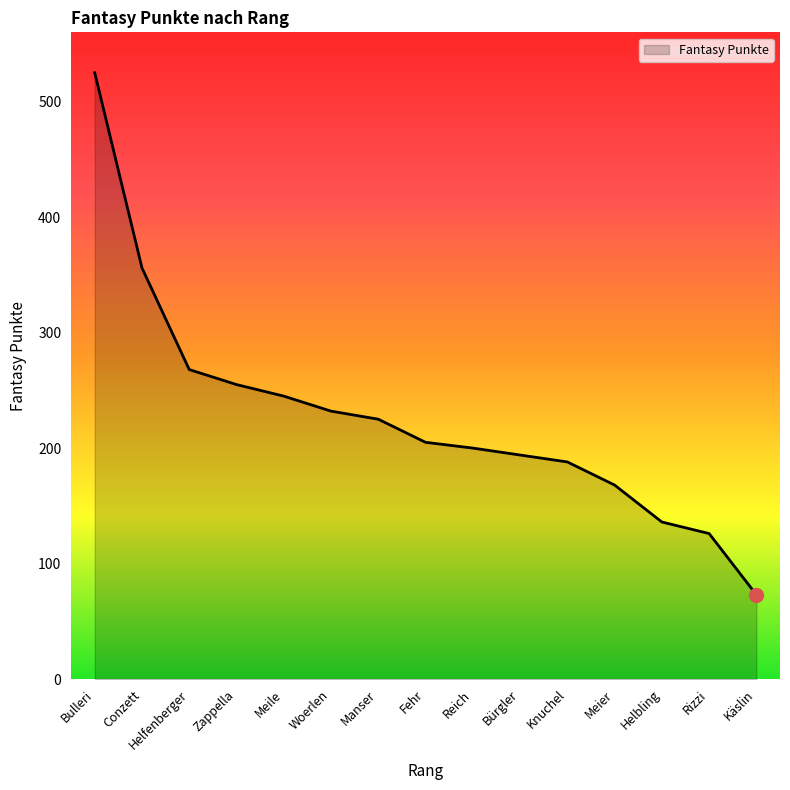

What is the average value?

226